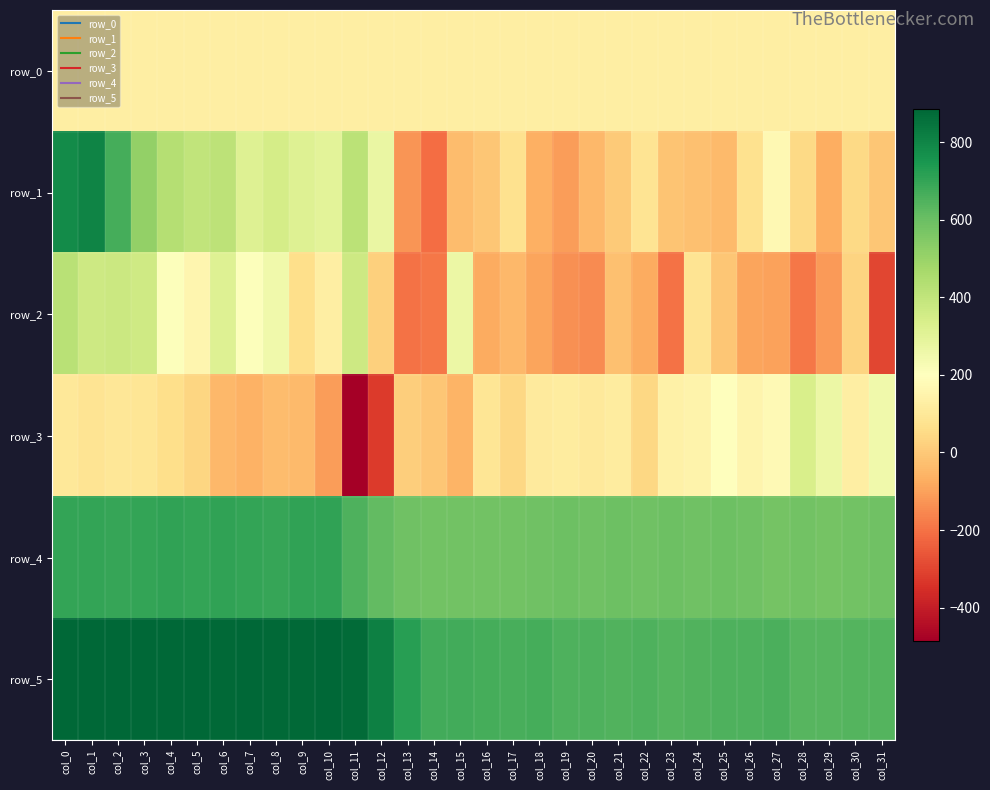

Which series has the widest spread of values?

row_1